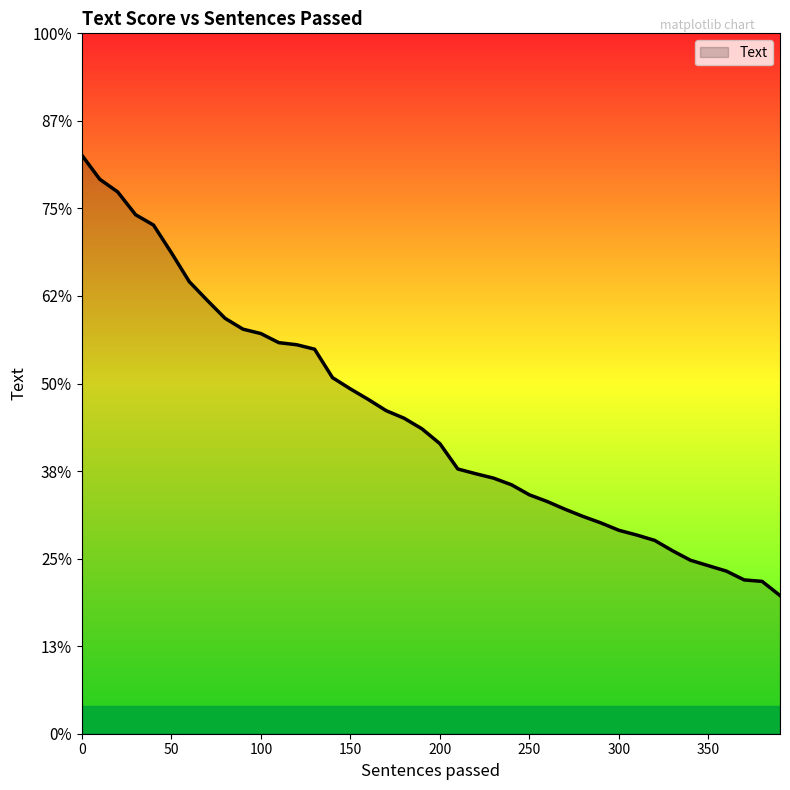

Does the chart display data point markers on the line(s)?

No